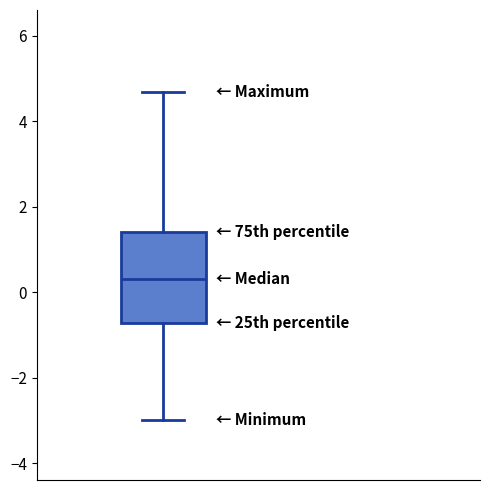

Read this box plot against the y-axis: the position of the median line, the range covered by the box, and the ends of both whiskers. The values are not printed on the chart, so give them approximately, as read against the axis.

median 0.4, box -0.8 to 1.4, whiskers -3.0 to 4.6